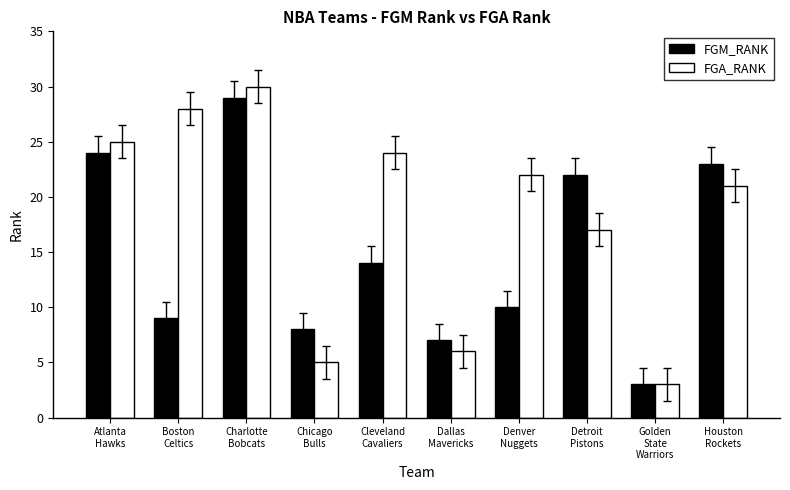

What are all the series names shown in the legend?

FGM_RANK, FGA_RANK